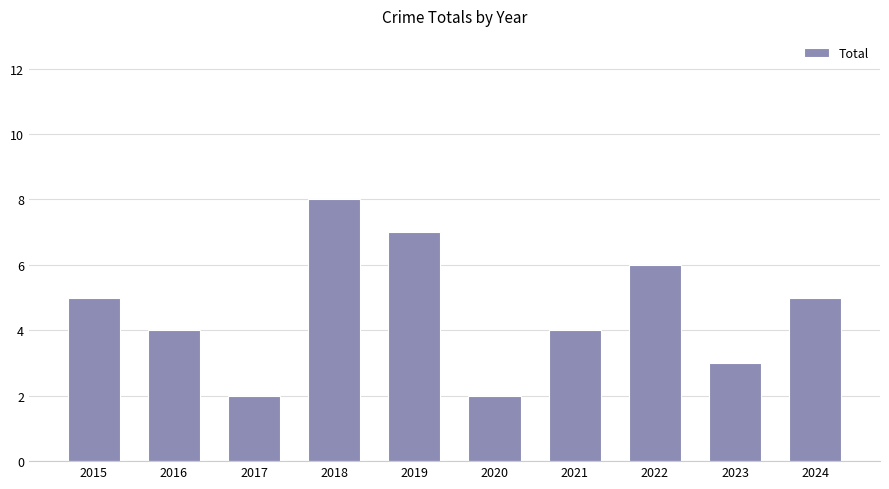

What is the change in value from 2020 to 2021?

+2